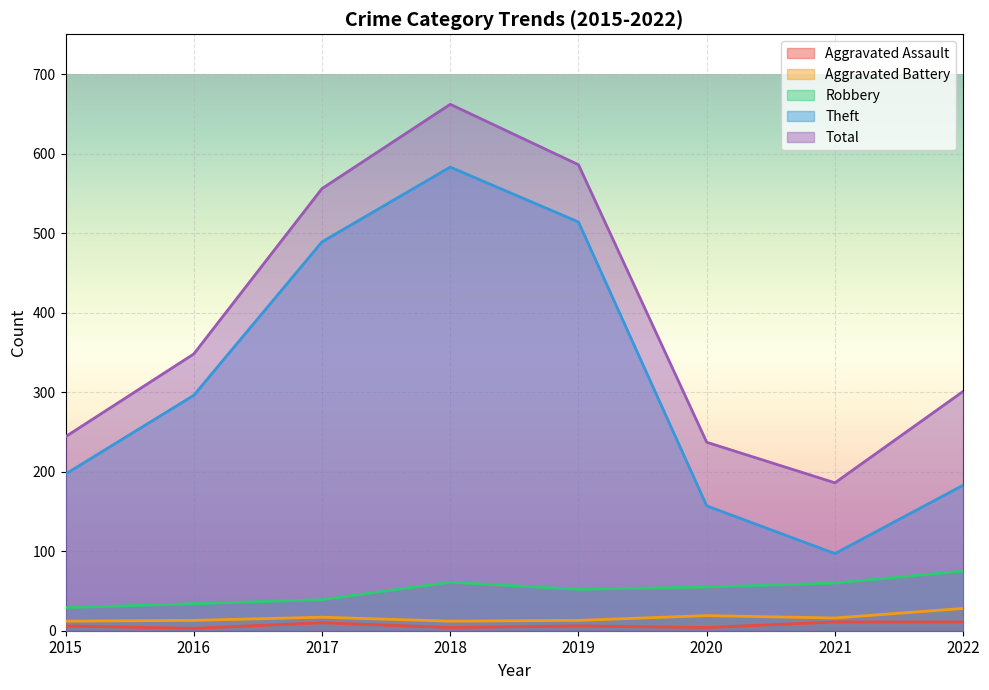

Reading left to right, extract all data points from this chart.

Aggravated Assault: 2015=6	2016=3	2017=10	2018=4	2019=6	2020=4	2021=11	2022=11
Aggravated Battery: 2015=12	2016=13	2017=17	2018=12	2019=13	2020=19	2021=16	2022=28
Robbery: 2015=29	2016=34	2017=39	2018=61	2019=52	2020=55	2021=60	2022=75
Theft: 2015=197	2016=296	2017=489	2018=583	2019=514	2020=157	2021=97	2022=183
Total: 2015=244	2016=348	2017=556	2018=662	2019=586	2020=237	2021=186	2022=301